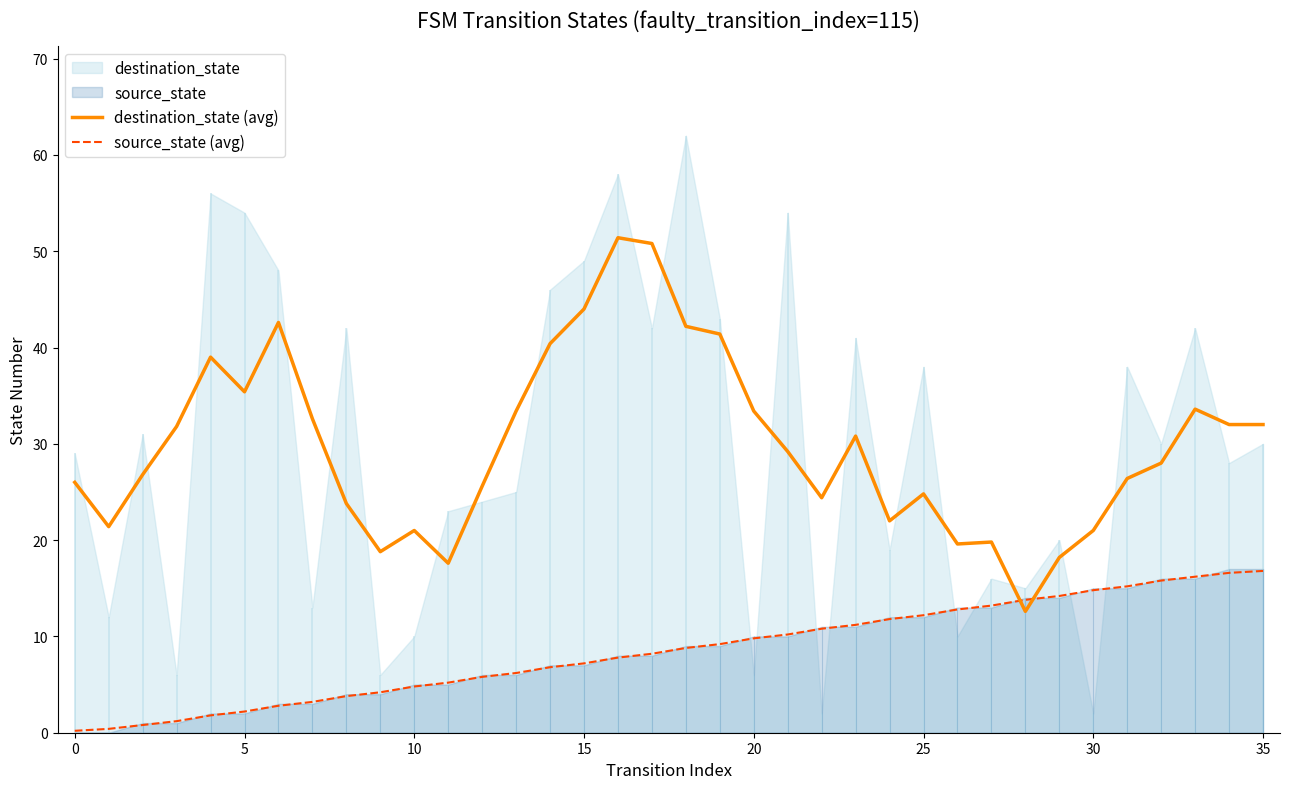

What is the spread (max minus min) of values at 12?

19.8